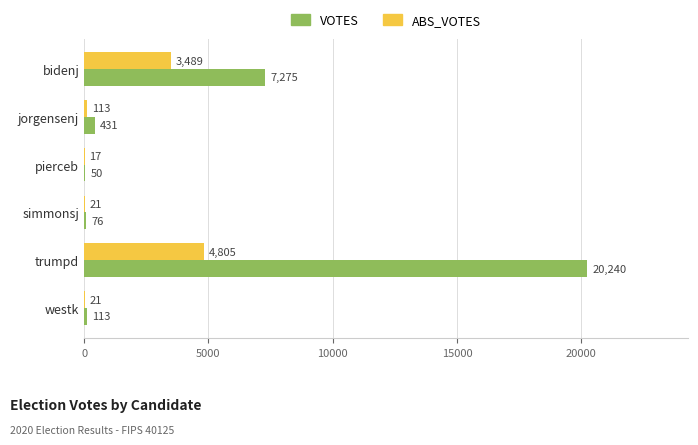

Which series has the largest total across all categories?

VOTES